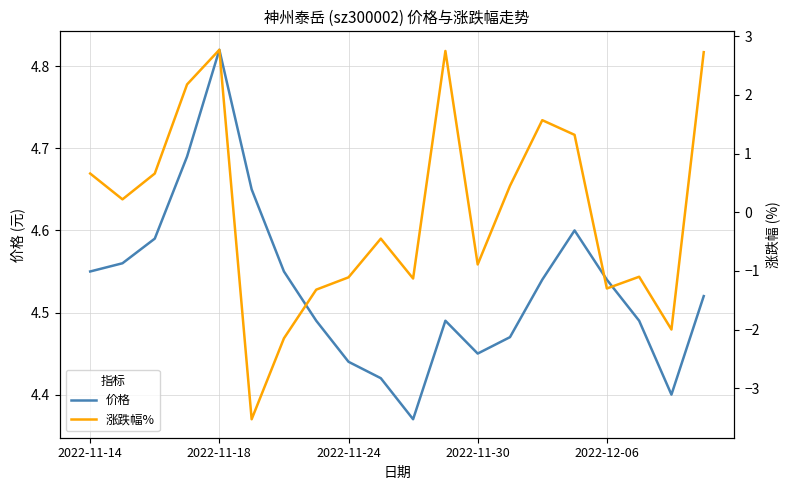

Between 7 and 19, which series saw the biggest shift?

涨跌幅%